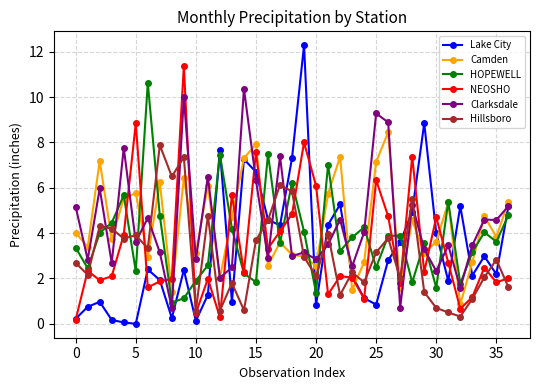

True or false: HOPEWELL has more than 1 interior local peaks.

True